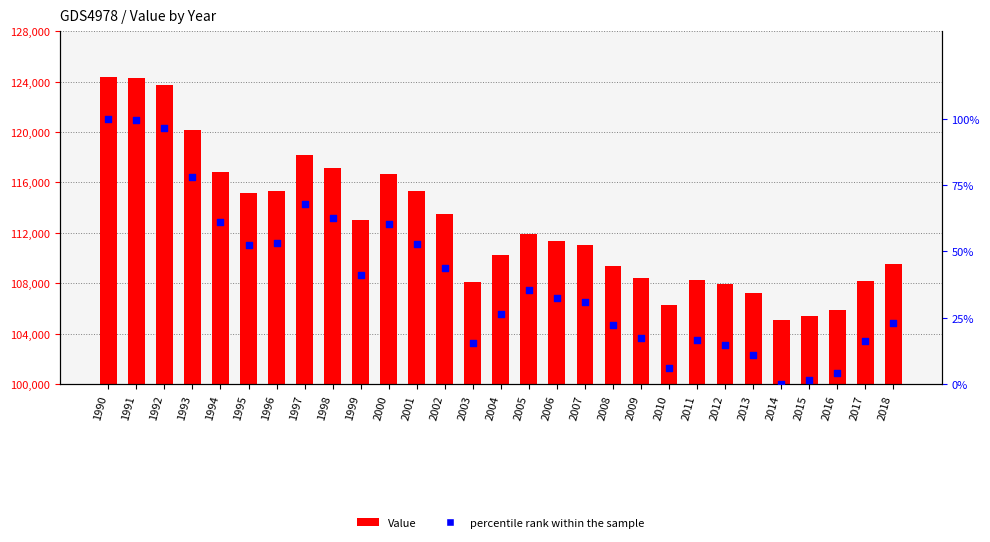

Which series has the largest Y range (max minus min)?

Value